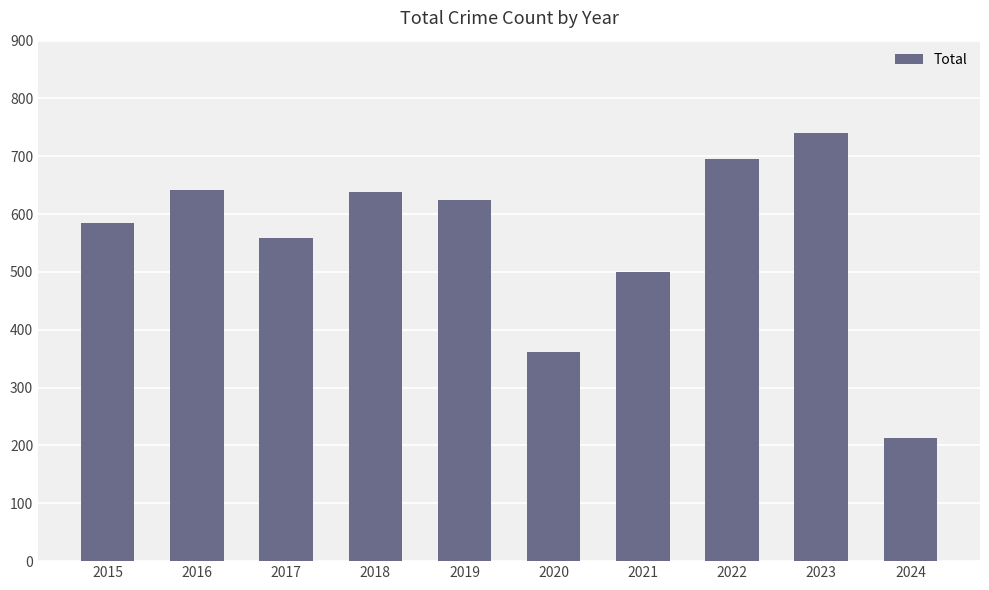

Approximately how many times larger is the value at 2018 compared to 2020?

1.8